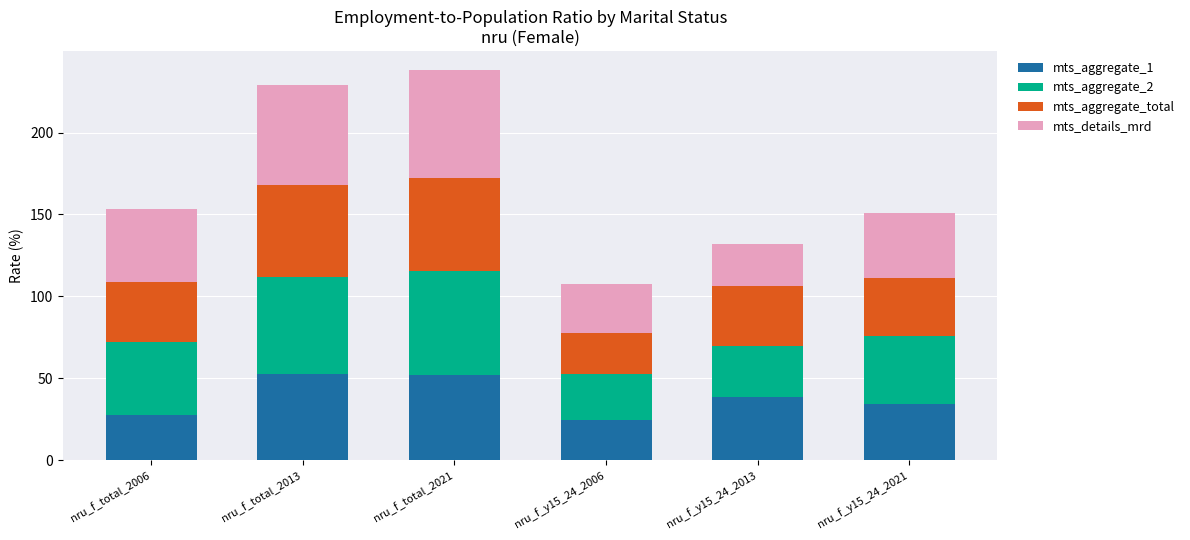

What is the difference between the second highest and minimum values in the mts_aggregate_1 series?

27.4